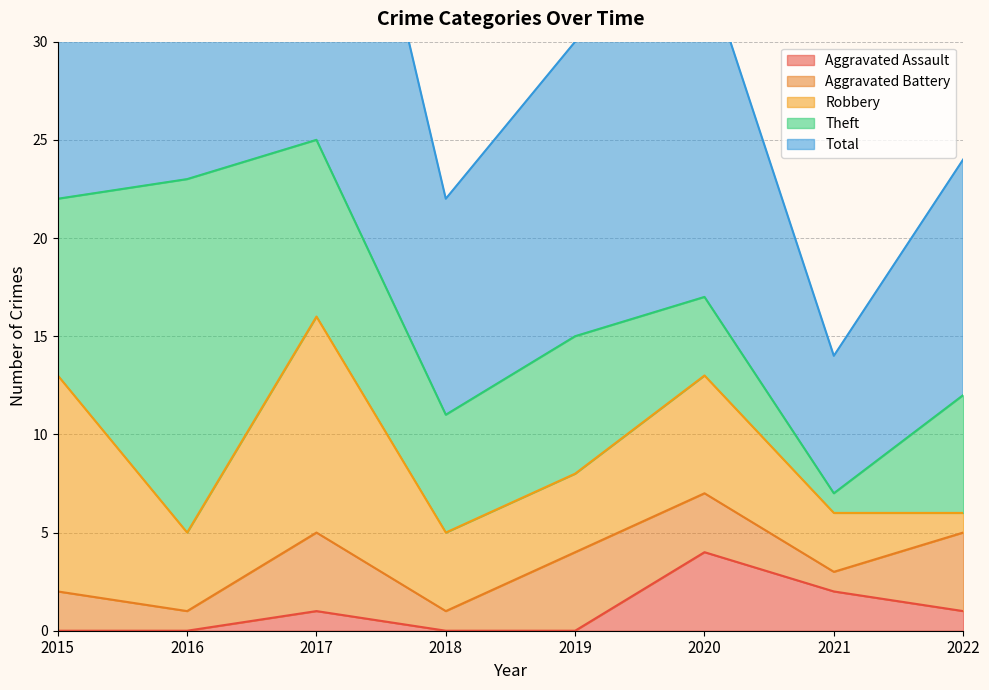

What is the difference between the maximum and minimum values in the Aggravated Assault series?

4